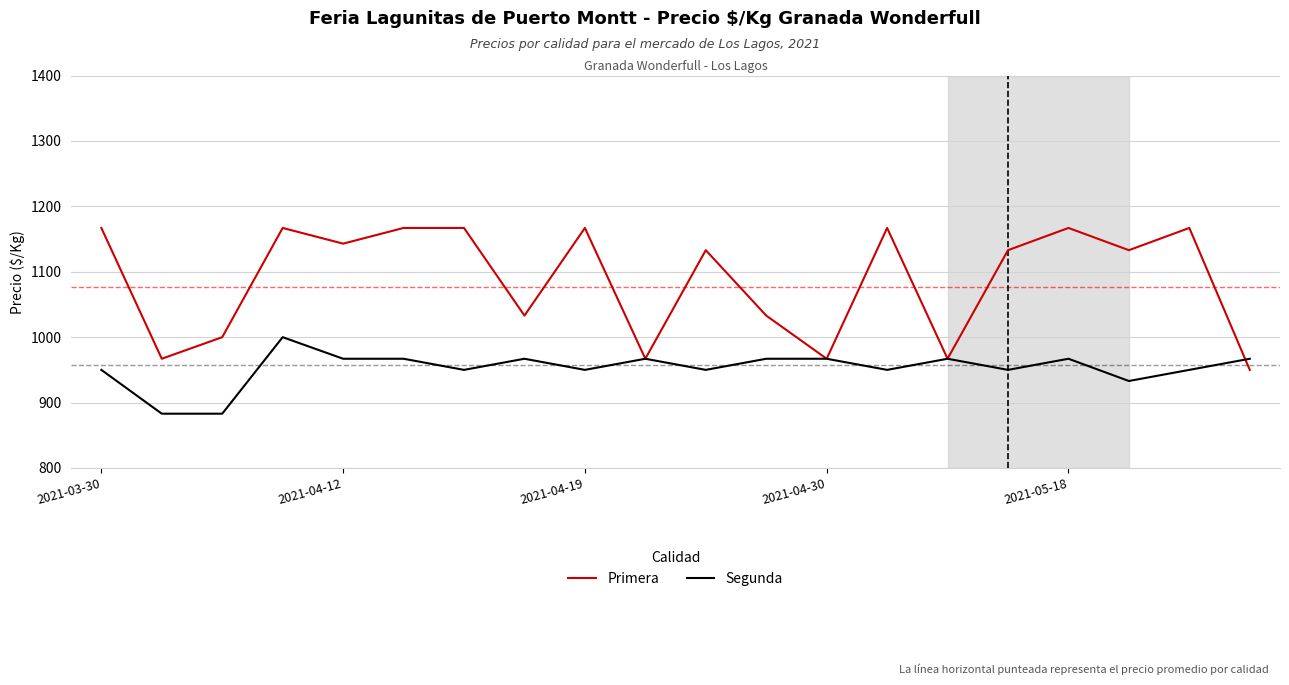

Rank the series by their maximum value, from highest to lowest.

Primera, Segunda